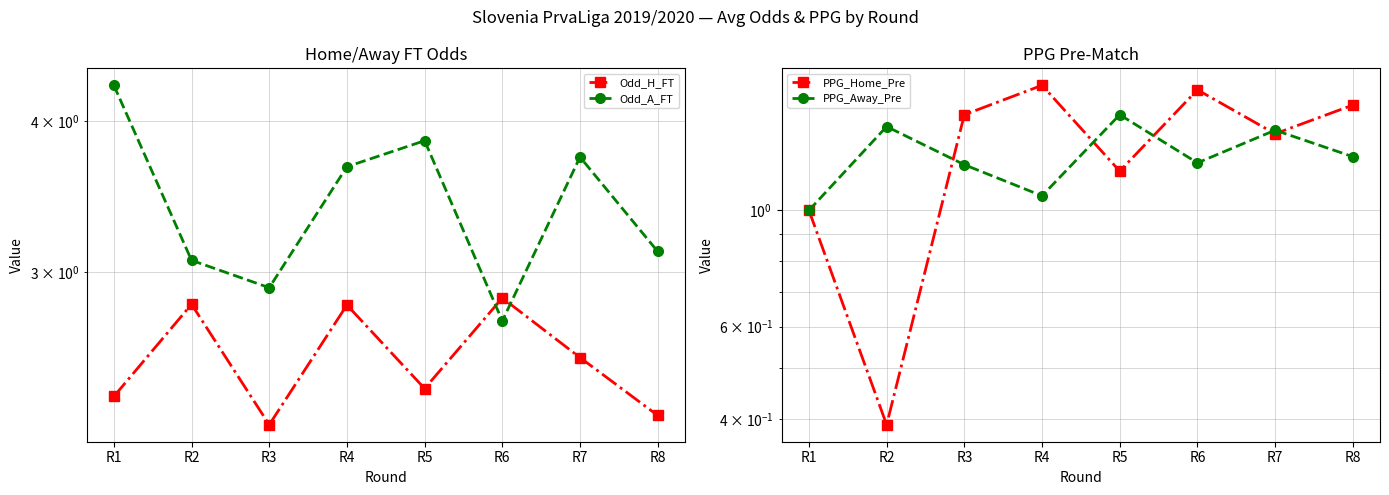

How many distinct data groups are displayed?

4